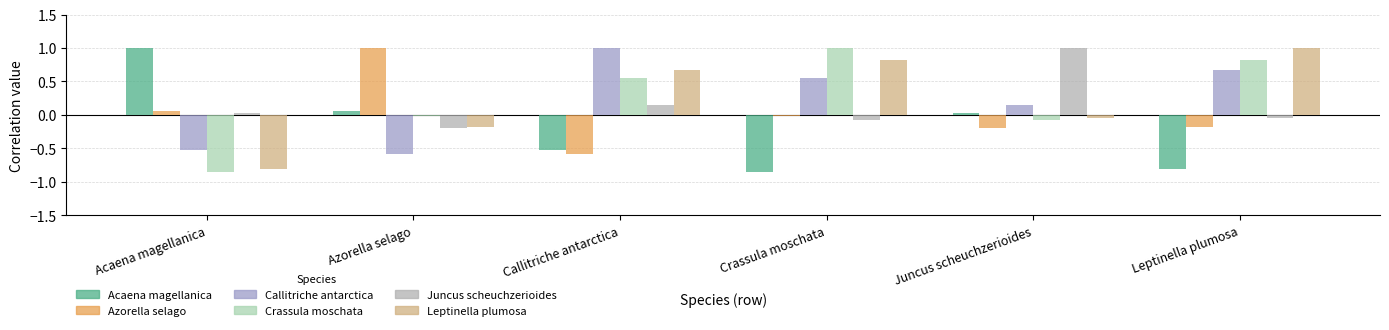

At how many categories does at least one series exceed 0?

6